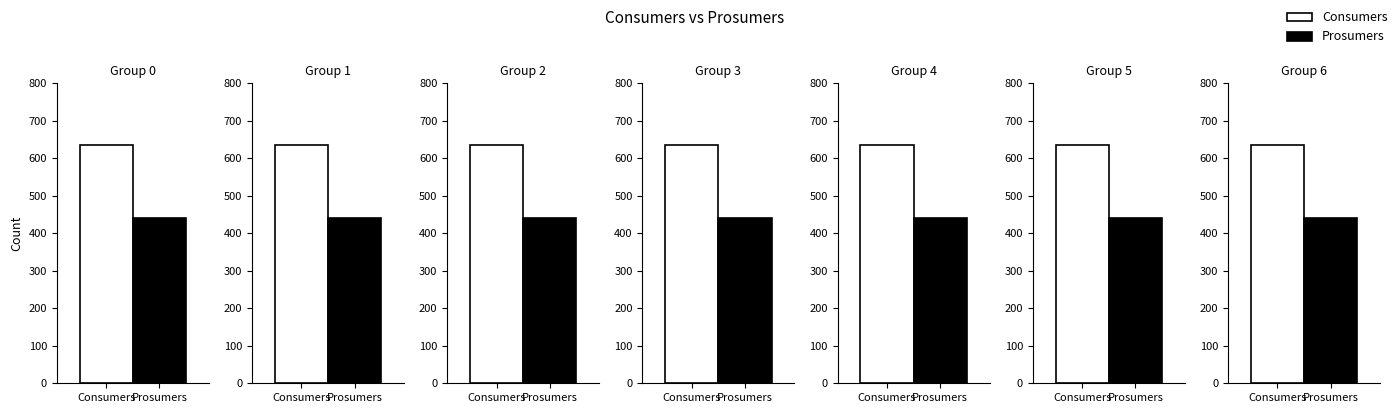

Does the chart contain stacked bars?

No